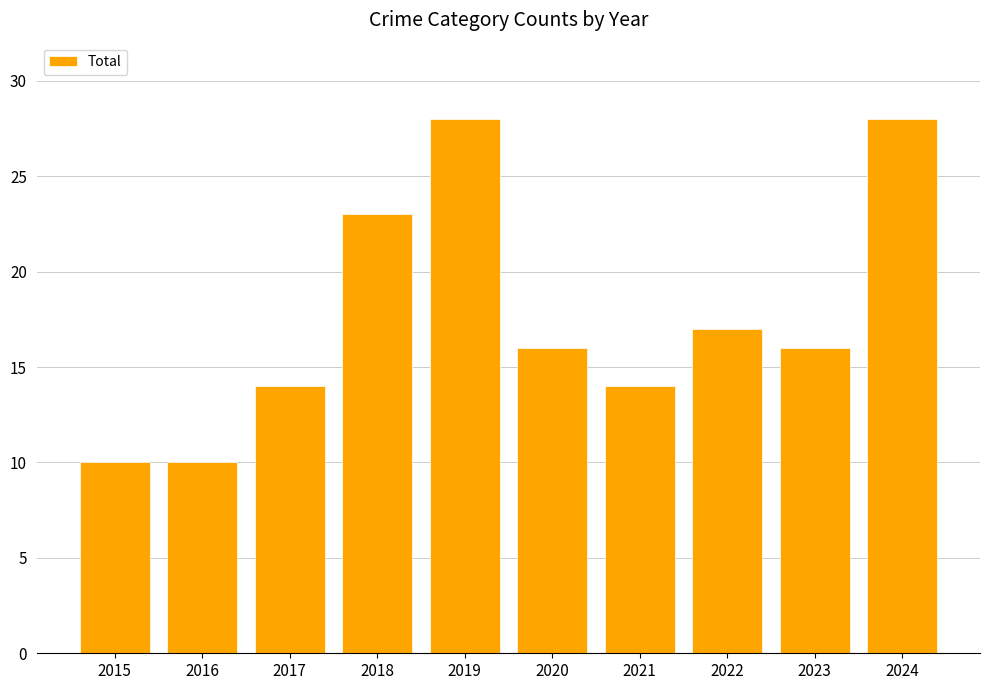

Reading left to right, transcribe all the data shown in this chart.

2015=10	2016=10	2017=14	2018=23	2019=28	2020=16	2021=14	2022=17	2023=16	2024=28